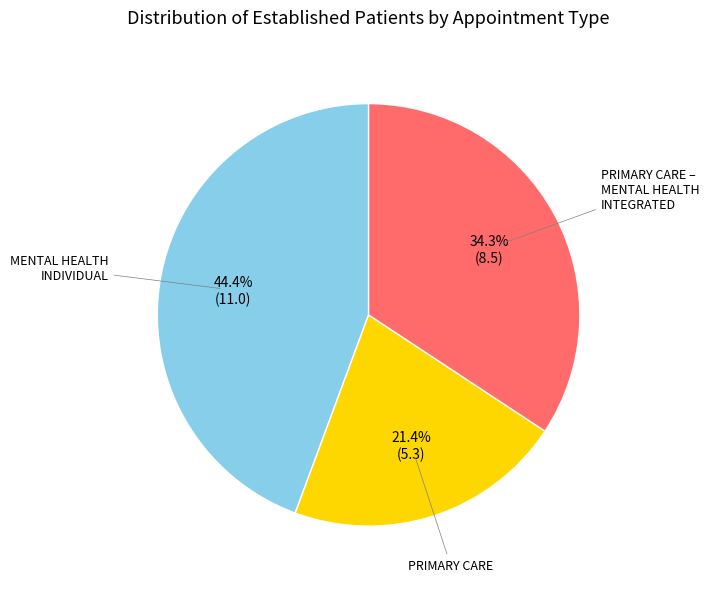

Is there any slice that represents more than half of the pie?

No